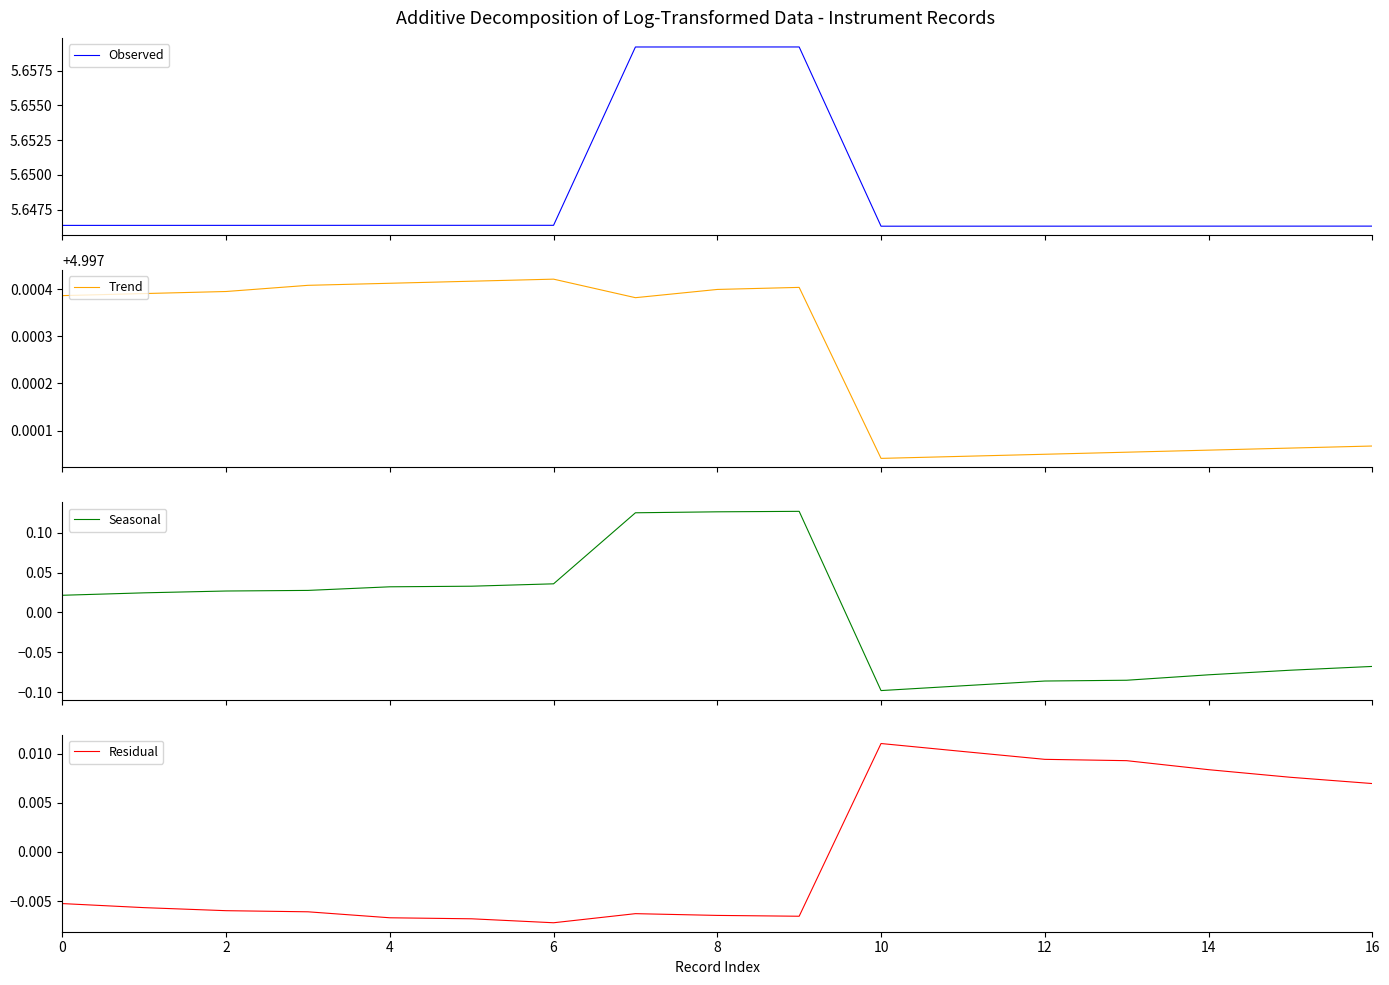

How many lines are shown in the chart?

4